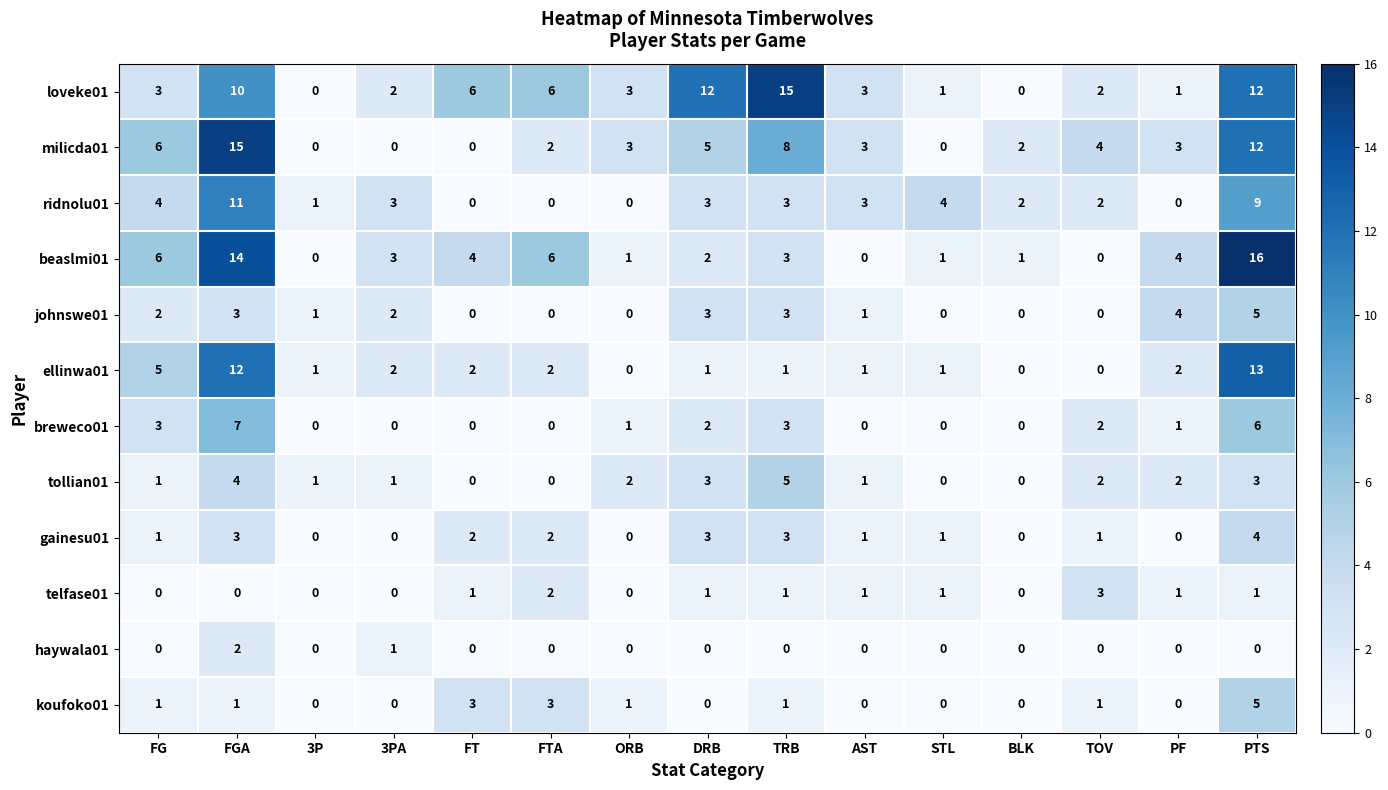

What is the difference between the highest and lowest values at FTA?

6